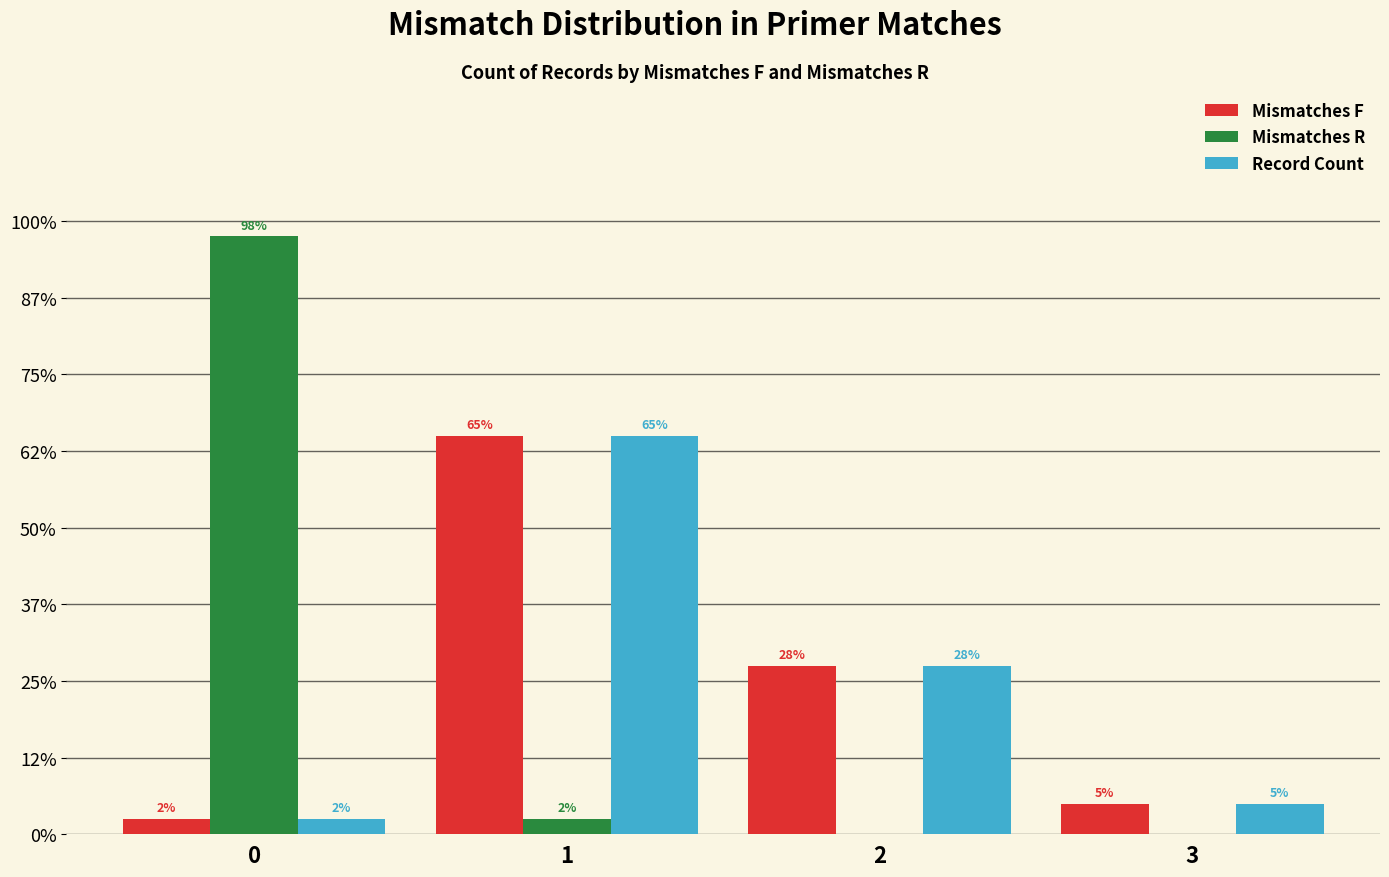

Does the chart contain stacked bars?

No